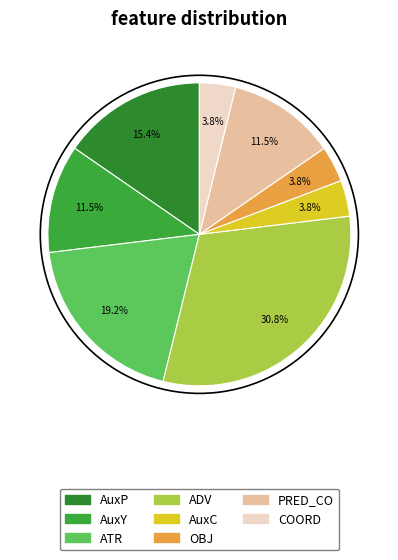

To the nearest percent, what percentage of the pie is OBJ?

4%